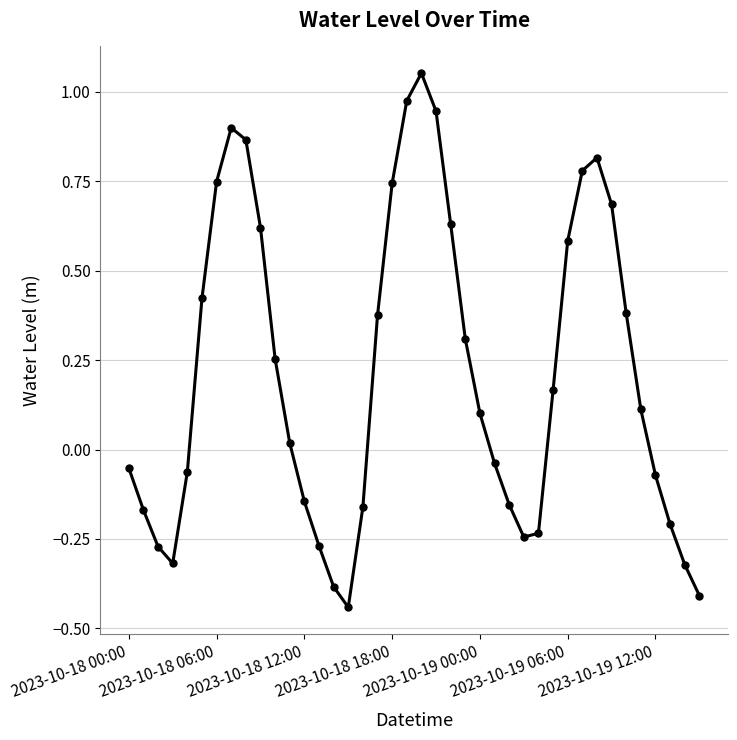

How many data points are less than 0?

18